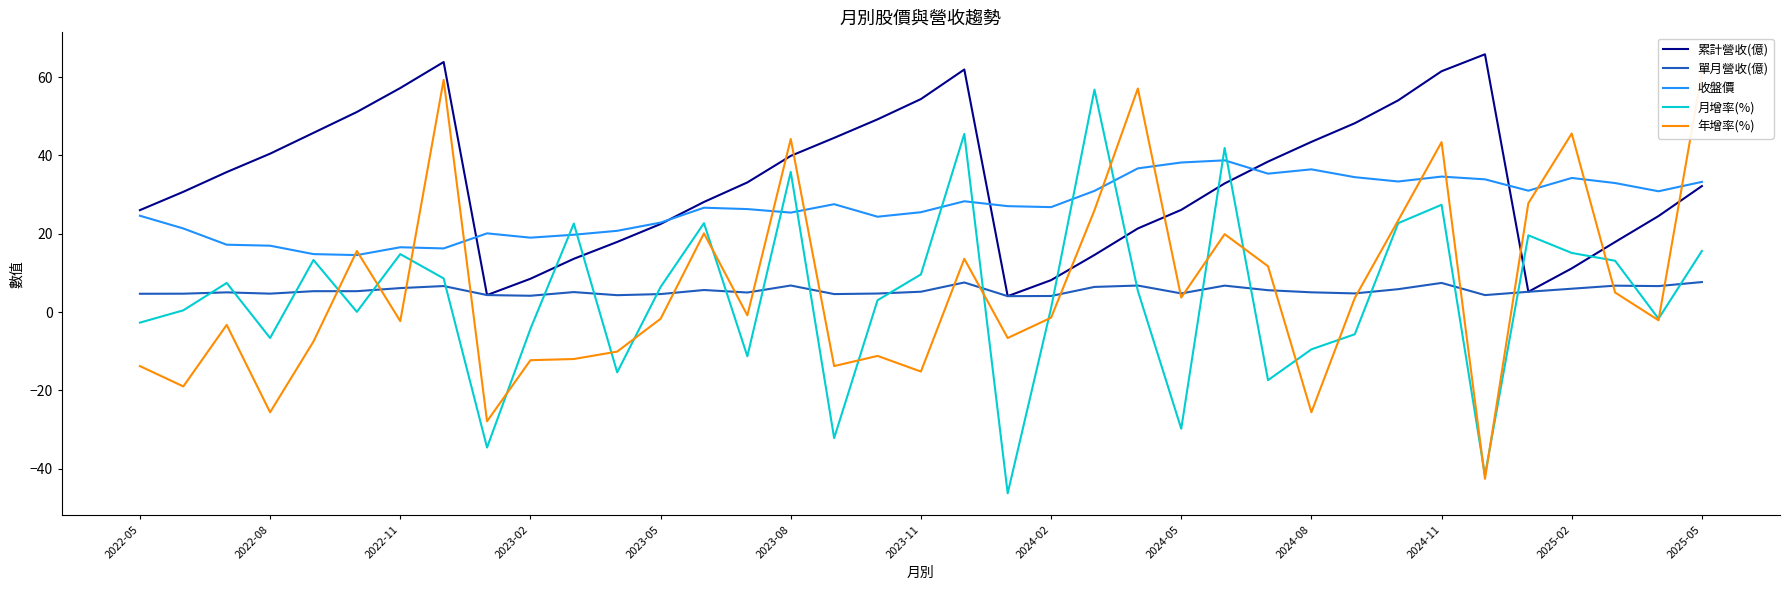

Is the value of 月增率(%) at 2022-11 greater than the value of 單月營收(億) at 2023-11?

Yes